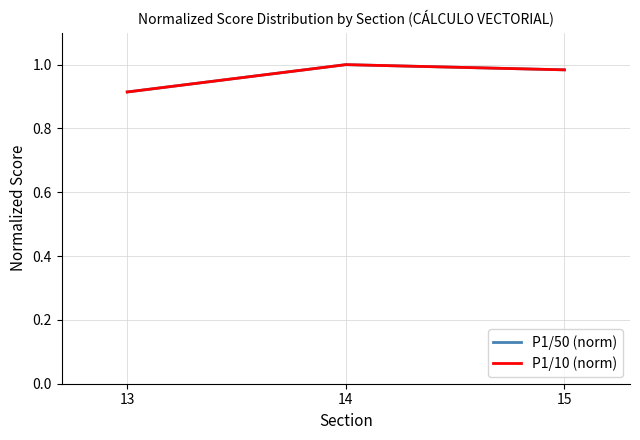

What is the average value of the P1/50 (norm) series?

1.0